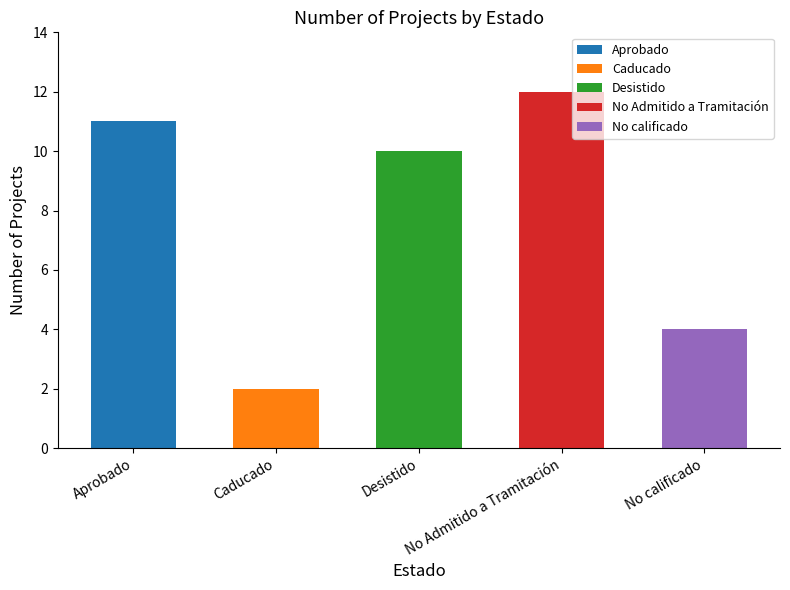

What is the average value?

8